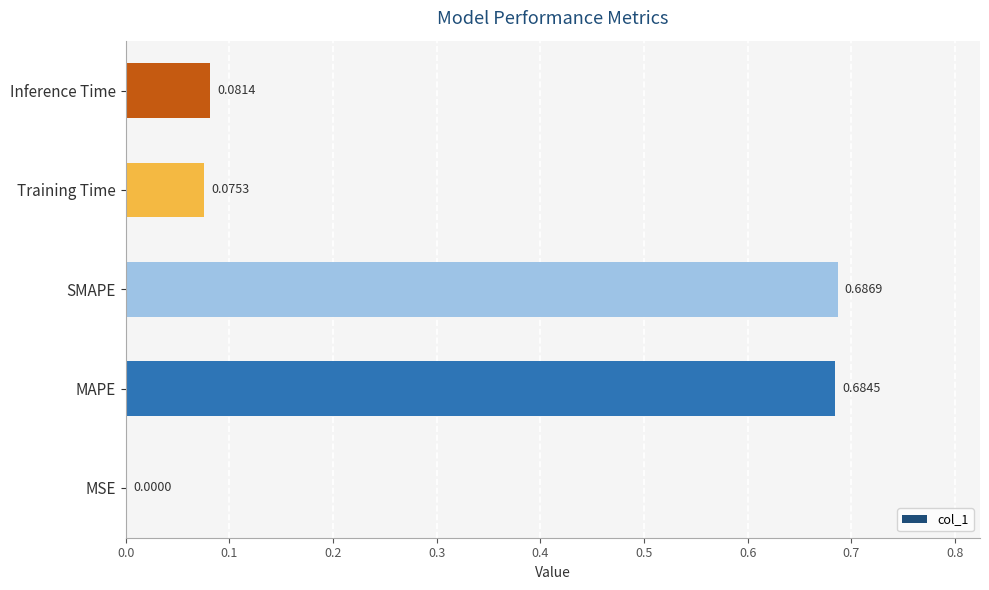

Which has a higher value, MSE or SMAPE?

SMAPE